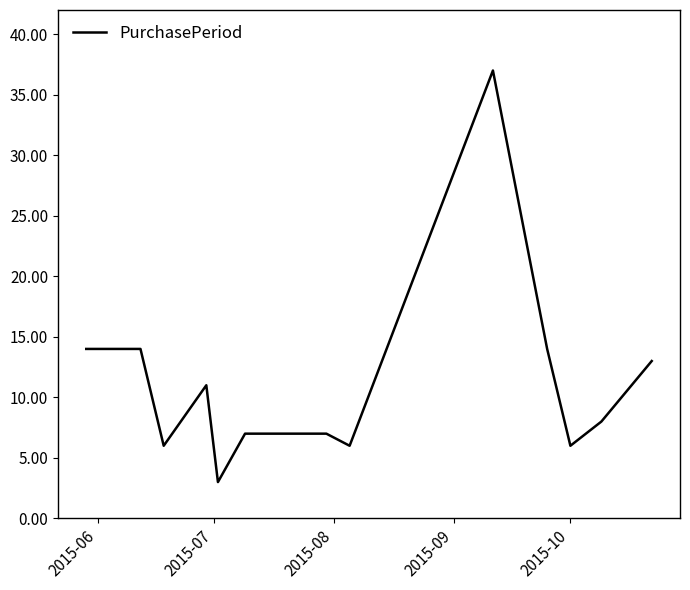

Is this an area chart (filled region under the line)?

No